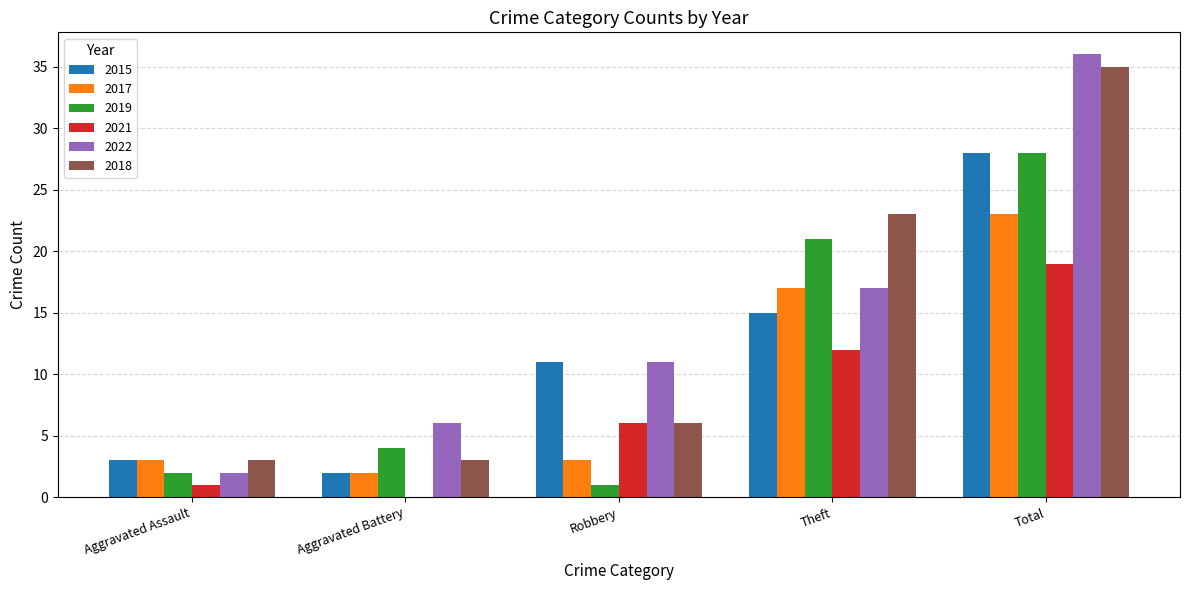

What is the sum of the 2017 values at Robbery and Aggravated Assault?

6